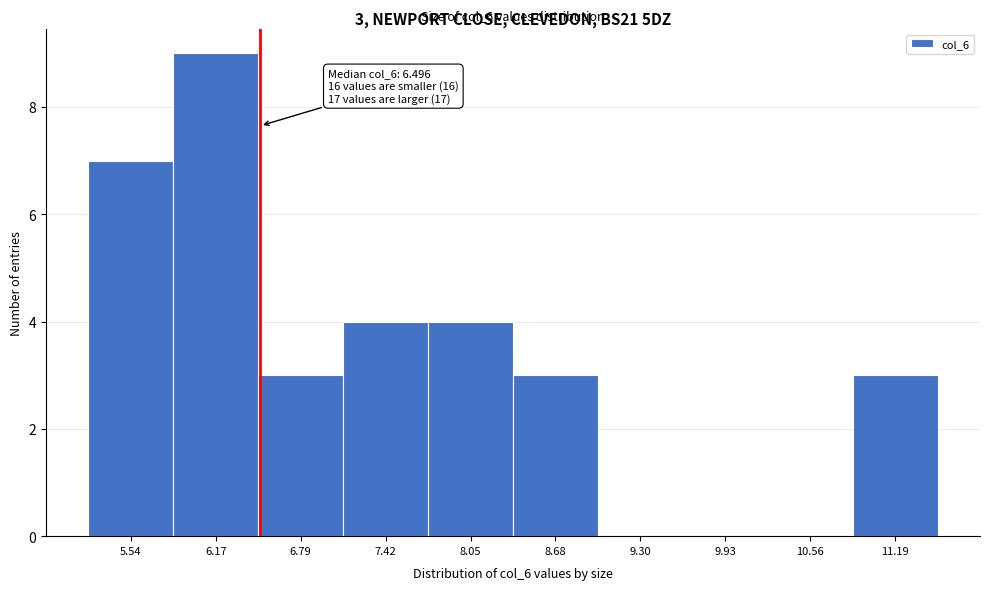

Which range on the x-axis has the tallest bar?

5.9 to 6.5